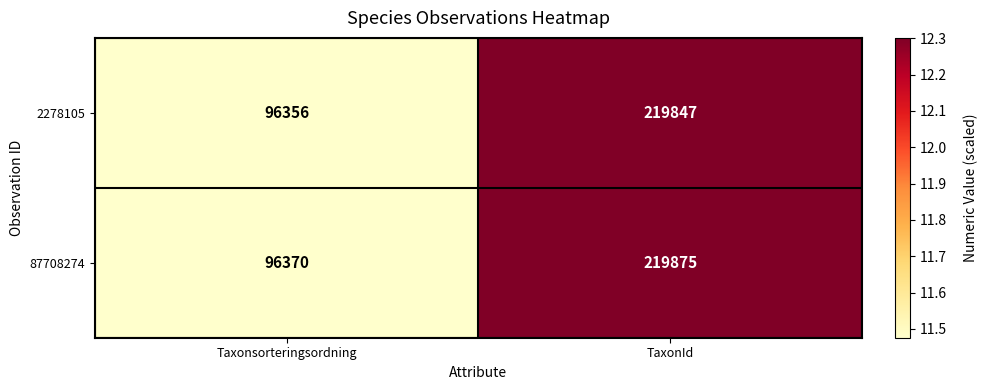

List the series in order of their peak value, lowest first.

2278105, 87708274